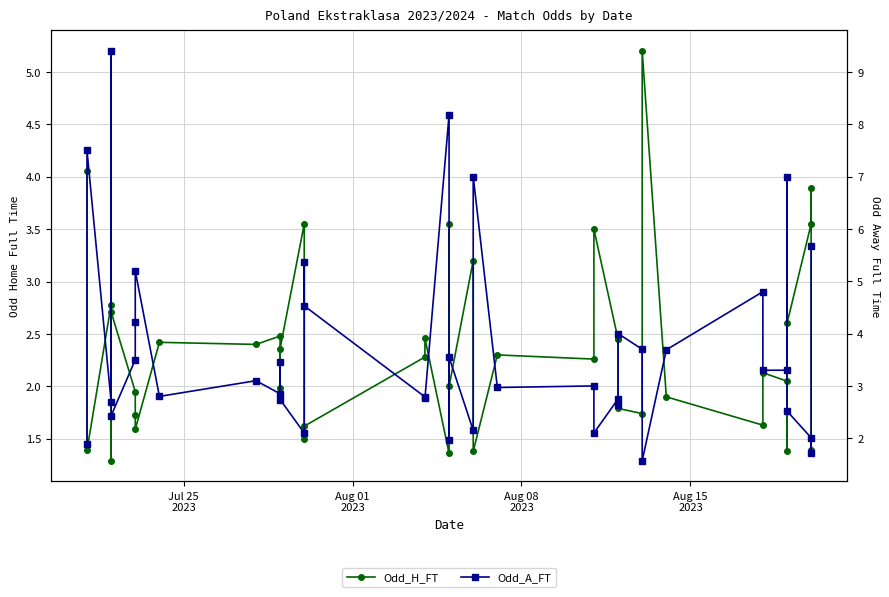

How many values in the Odd_H_FT series exceed 2?

23